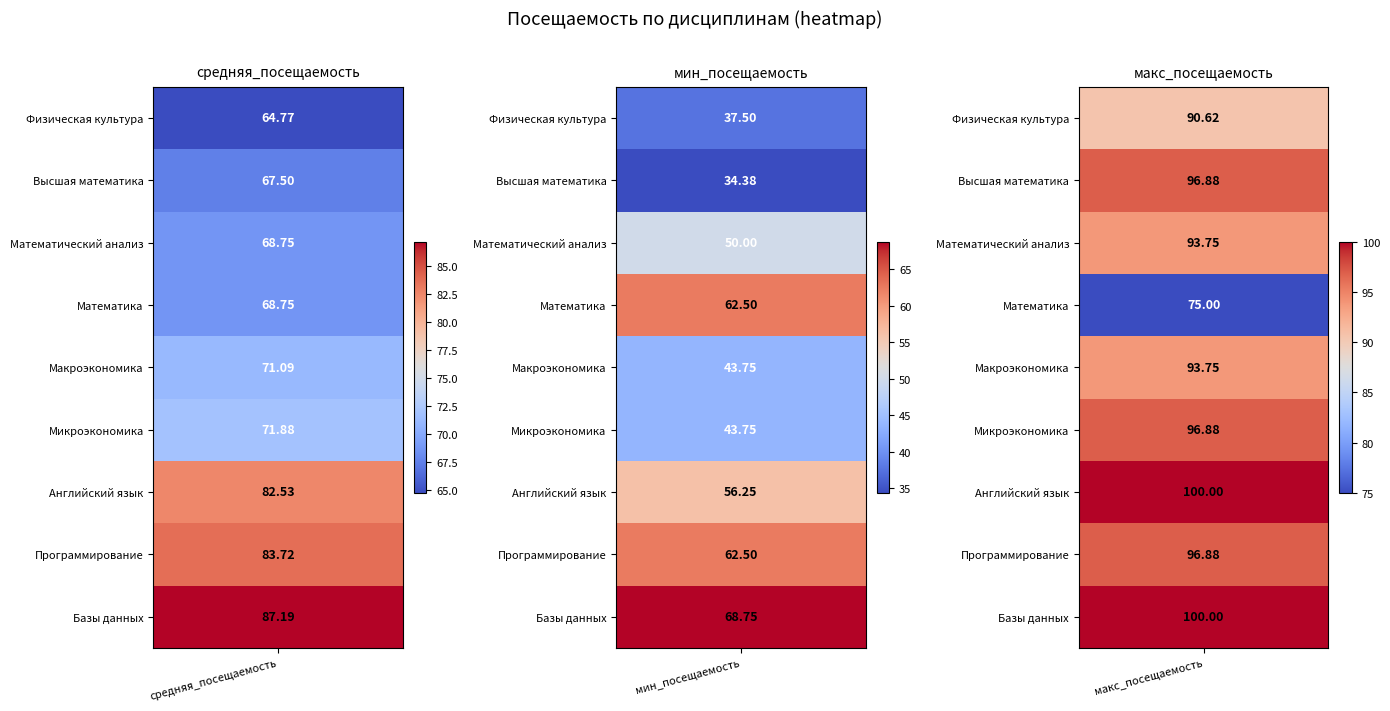

At which category is the sum across all series the highest?

Базы данных